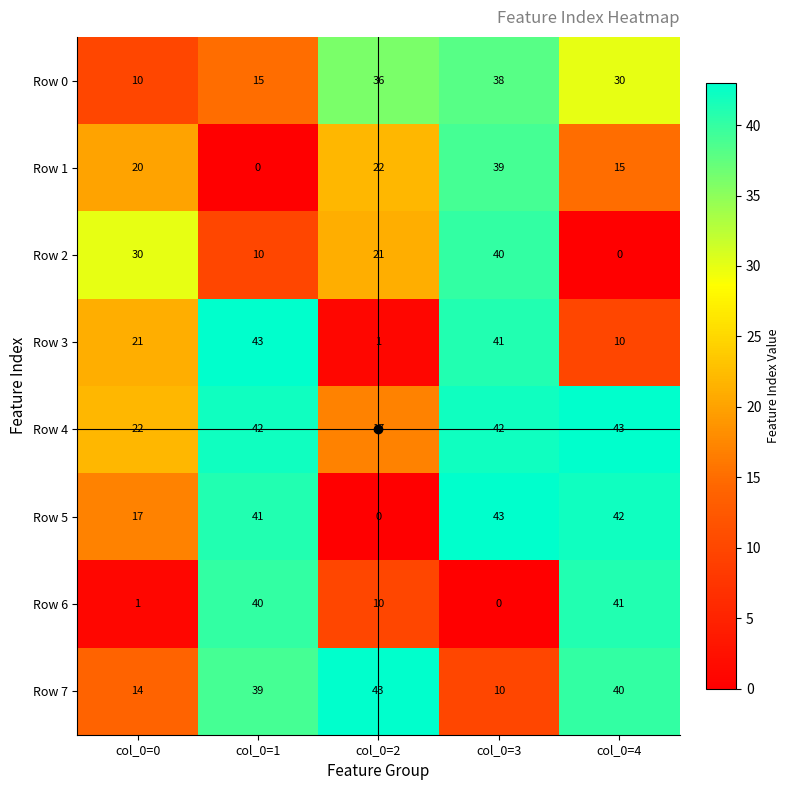

Which series has the largest range (max minus min)?

Row 5